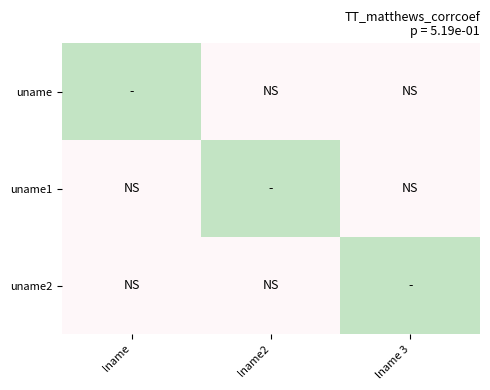

At which category is the sum across all series the highest?

lname